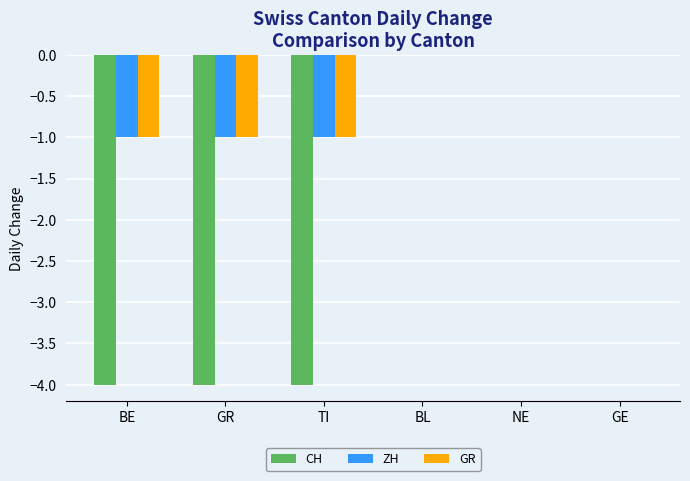

What is the total value across all series at GR?

-6